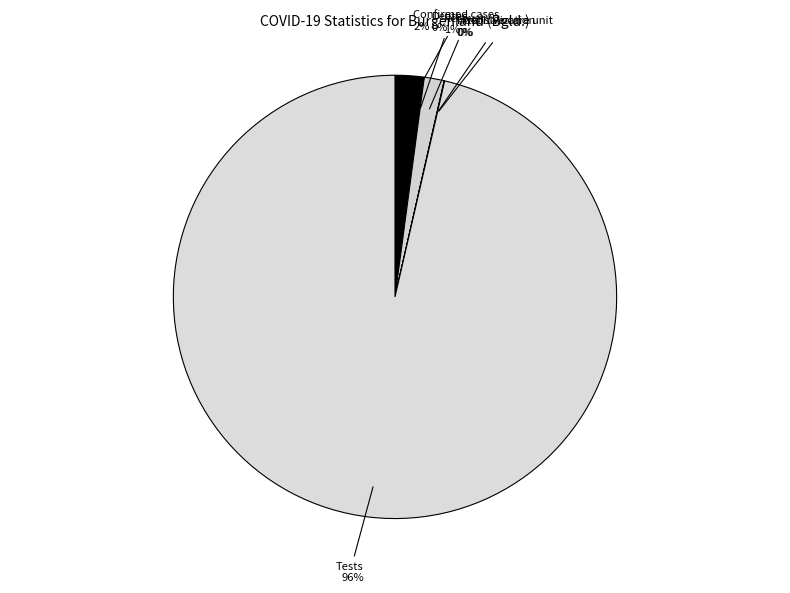

Combined, do Confirmed cases and Tests account for over 50%?

Yes